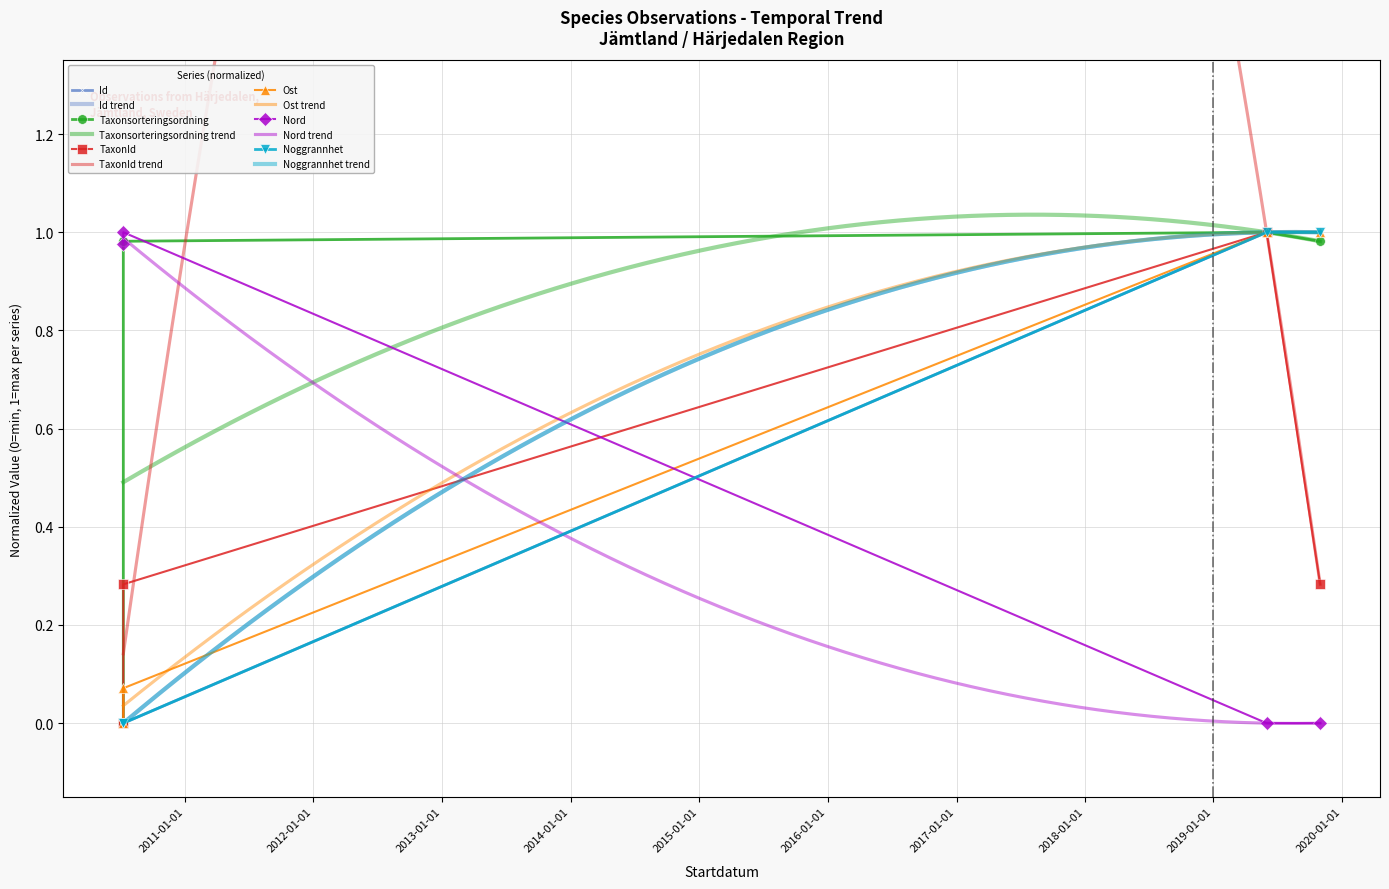

At which category is the sum across all series the highest?

2019-06-01